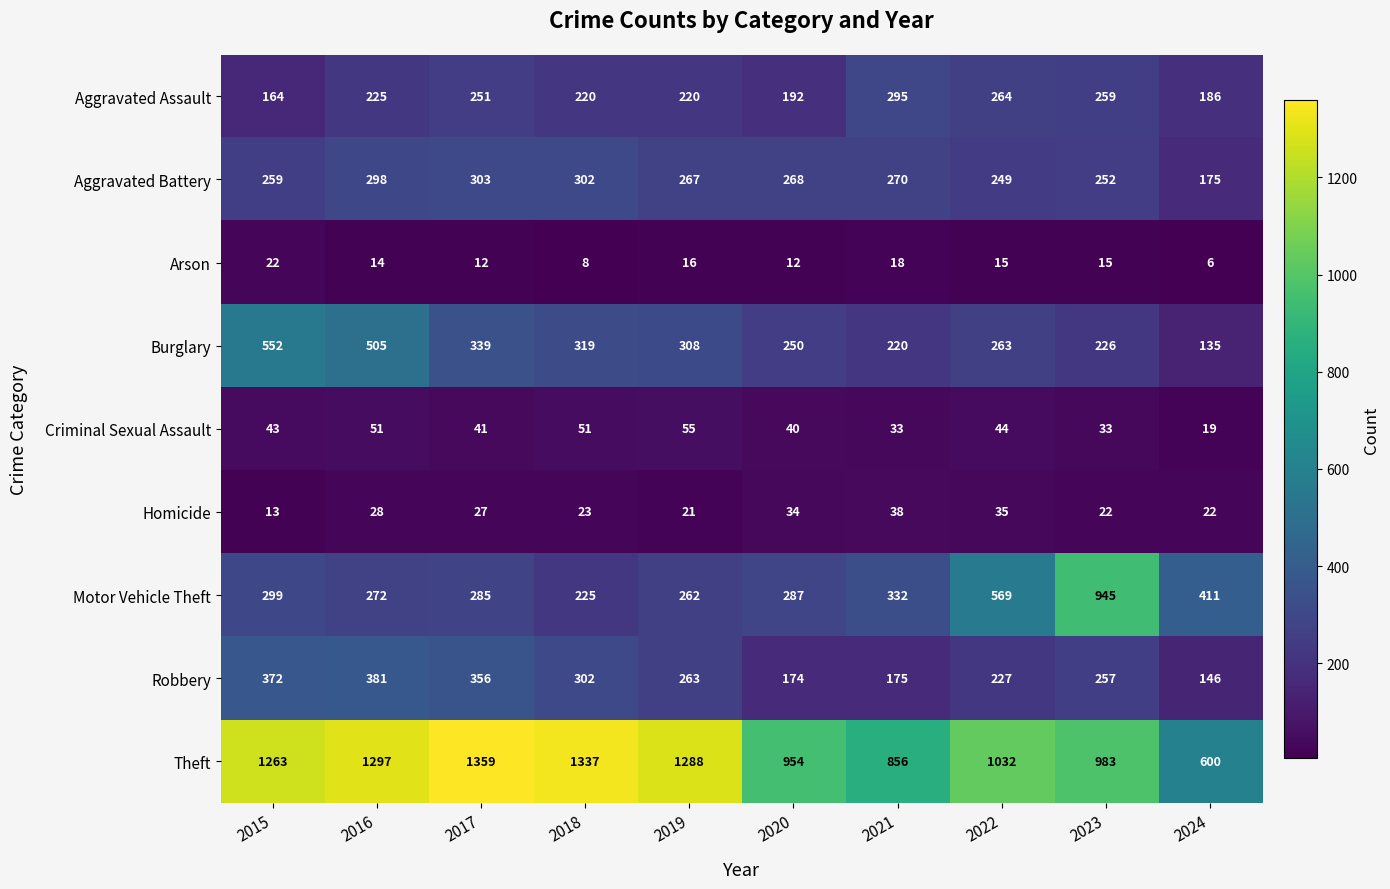

How many data points in Aggravated Assault are less than 225?

5